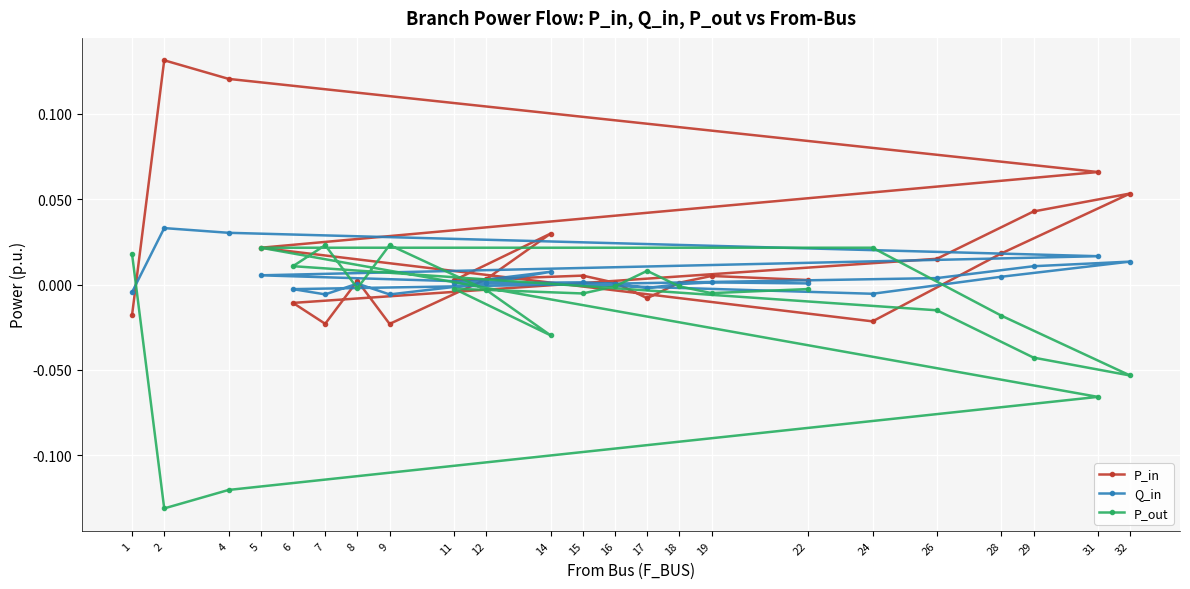

Reading left to right, extract all data points from this chart.

P_in: -0.0	0.1	0.1	0.1	0.0	-0.0	0.0	0.1	0.0	0.0	-0.0	-0.0	0.0	-0.0	0.0	0.0	0.0	0.0	0.0	-0.0	0.0	0.0	0.0
Q_in: -0.0	0.0	0.0	0.0	0.0	-0.0	0.0	0.0	0.0	0.0	-0.0	-0.0	0.0	-0.0	0.0	0.0	0.0	0.0	0.0	-0.0	0.0	0.0	0.0
P_out: 0.0	-0.1	-0.1	-0.1	0.0	0.0	-0.0	-0.1	-0.0	-0.0	0.0	0.0	-0.0	0.0	-0.0	-0.0	-0.0	-0.0	-0.0	0.0	-0.0	-0.0	-0.0